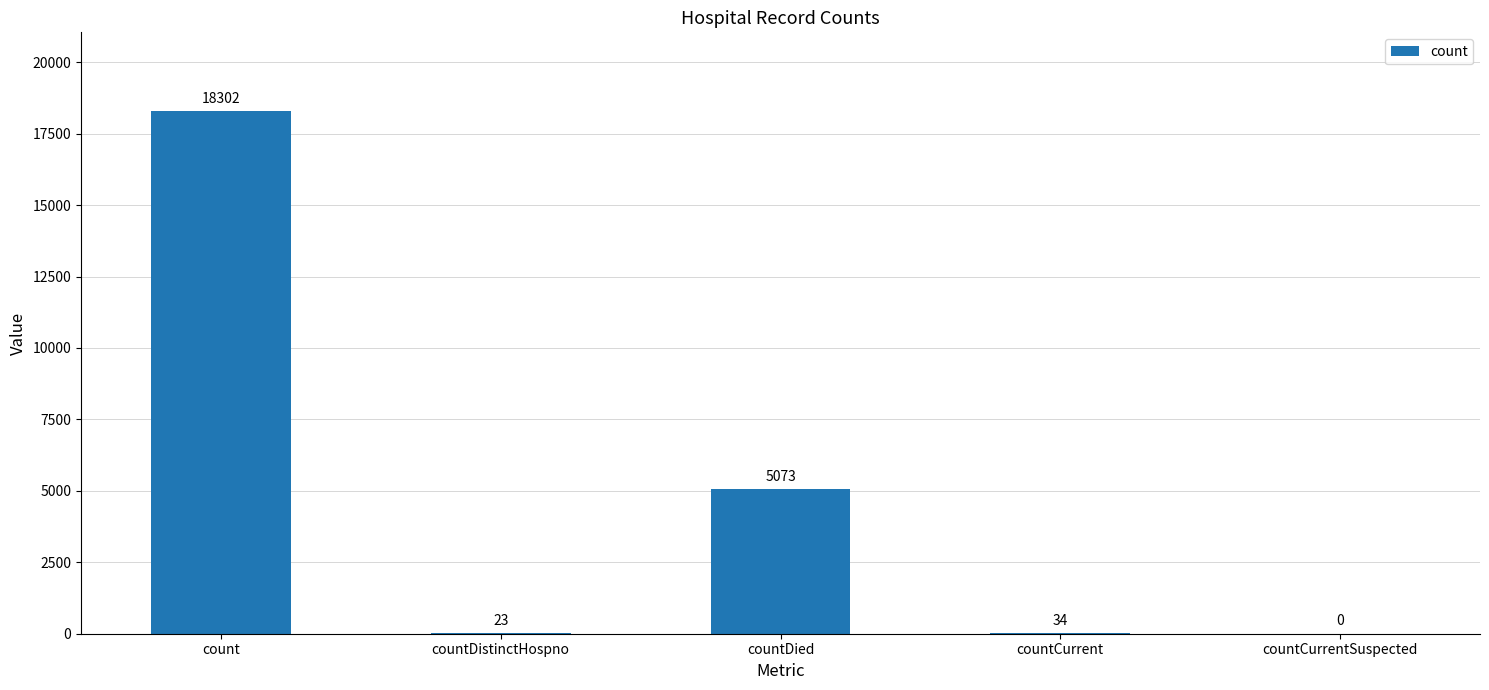

What is the greatest value displayed?

18302